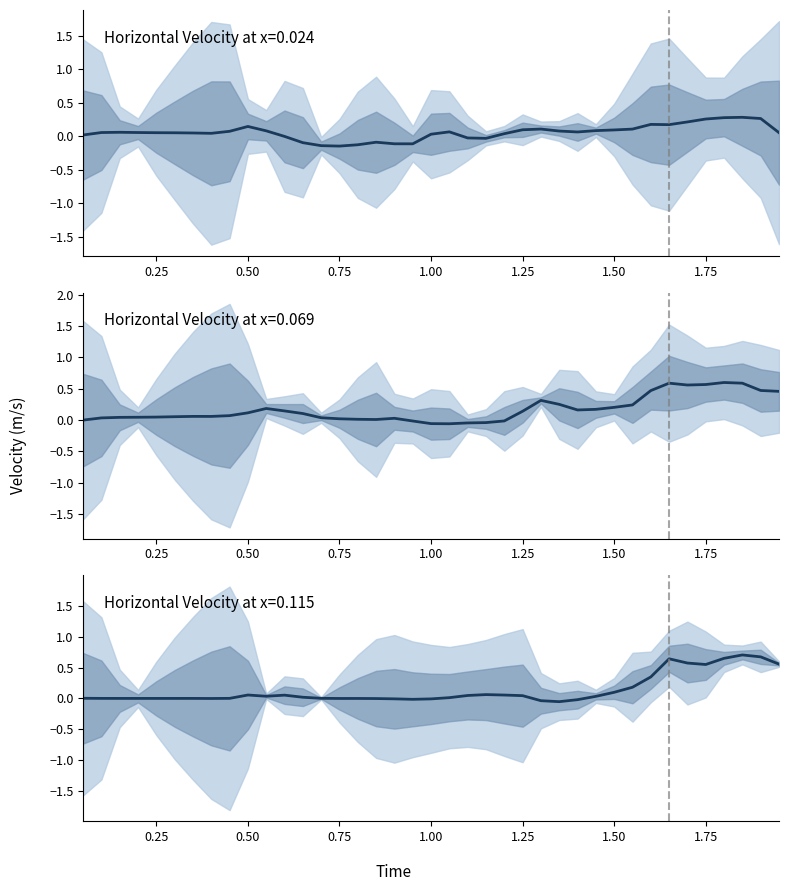

How many lines are shown in the chart?

3